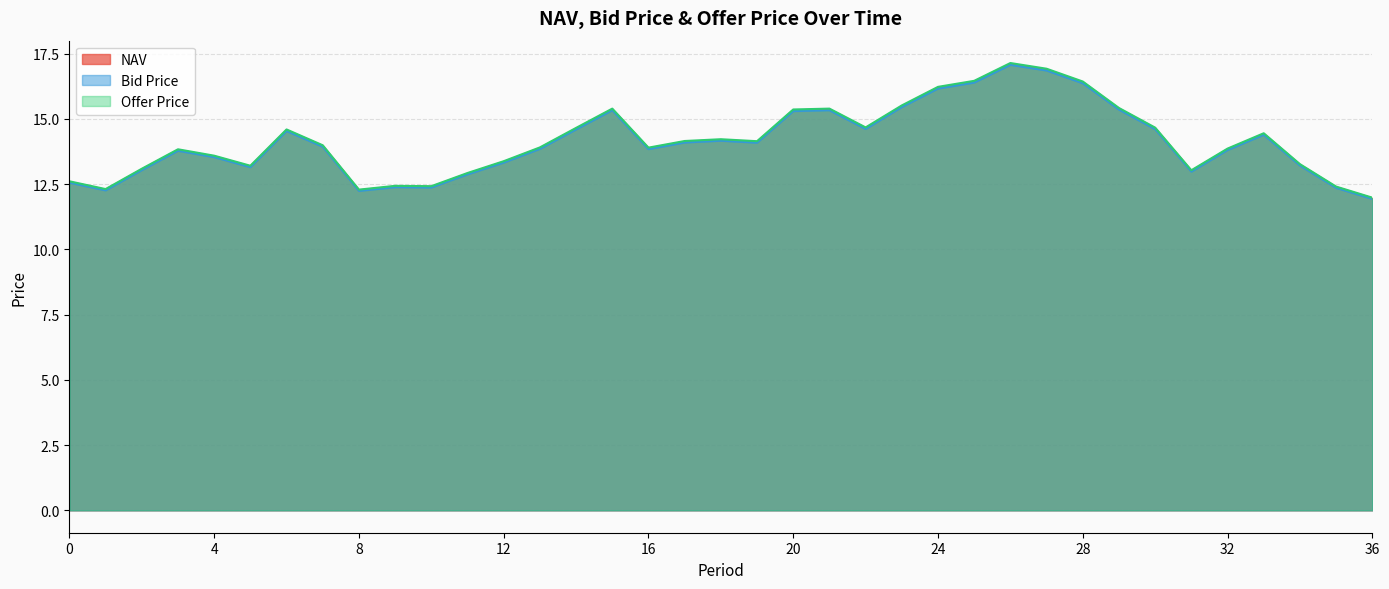

Reading left to right, extract all data points from this chart.

NAV: 0=12.6	1=12.3	2=13.1	3=13.8	4=13.6	5=13.2	6=14.6	7=14.0	8=12.3	9=12.4	10=12.4	11=12.9	12=13.4	13=13.9	14=14.6	15=15.4	16=13.9	17=14.1	18=14.2	19=14.1	20=15.3	21=15.4	22=14.6	23=15.5	24=16.2	25=16.4	26=17.1	27=16.9	28=16.4	29=15.4	30=14.6	31=13.0	32=13.8	33=14.4	34=13.2	35=12.4	36=12.0
Bid Price: 0=12.6	1=12.3	2=13.0	3=13.8	4=13.5	5=13.2	6=14.5	7=13.9	8=12.2	9=12.4	10=12.4	11=12.9	12=13.3	13=13.9	14=14.6	15=15.3	16=13.8	17=14.1	18=14.2	19=14.1	20=15.3	21=15.3	22=14.6	23=15.5	24=16.2	25=16.4	26=17.1	27=16.9	28=16.4	29=15.4	30=14.6	31=13.0	32=13.8	33=14.4	34=13.2	35=12.4	36=11.9
Offer Price: 0=12.6	1=12.3	2=13.1	3=13.8	4=13.6	5=13.2	6=14.6	7=14.0	8=12.3	9=12.4	10=12.4	11=12.9	12=13.4	13=13.9	14=14.7	15=15.4	16=13.9	17=14.2	18=14.2	19=14.1	20=15.4	21=15.4	22=14.7	23=15.5	24=16.2	25=16.5	26=17.1	27=16.9	28=16.4	29=15.4	30=14.7	31=13.0	32=13.9	33=14.5	34=13.3	35=12.4	36=12.0